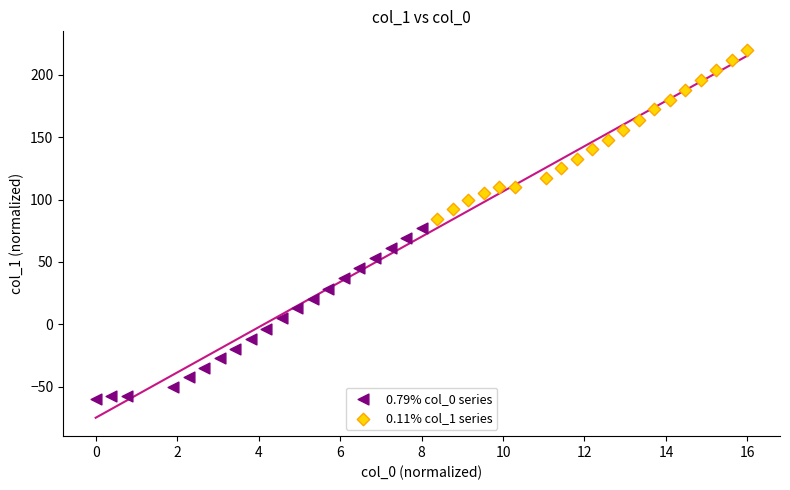

Which series contains the lowest Y value?

0.79% col_0 series